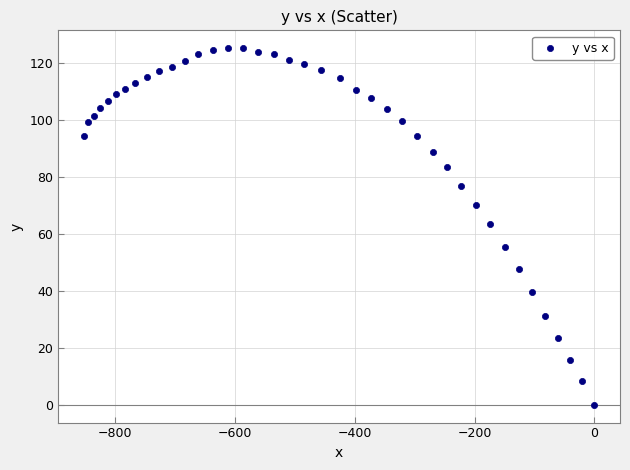

What is the range of X values (max minus min)?

851.6